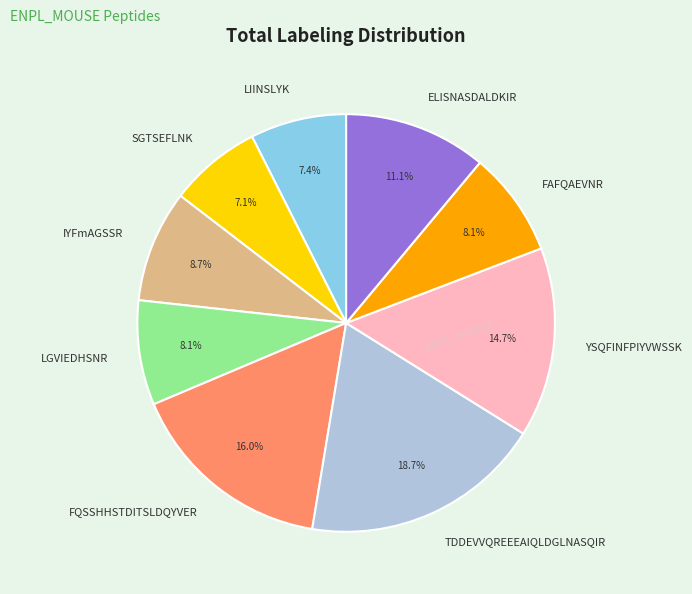

To the nearest percent, what portion does FAFQAEVNR represent?

8%